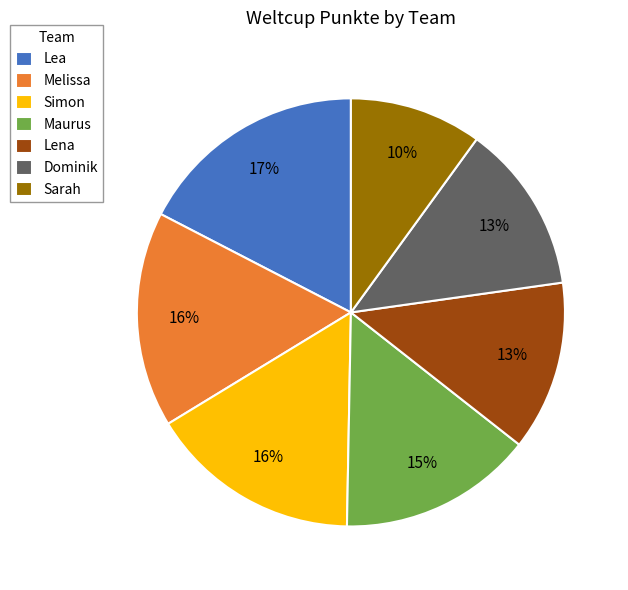

To the nearest percent, what percentage of the pie is Lena?

13%